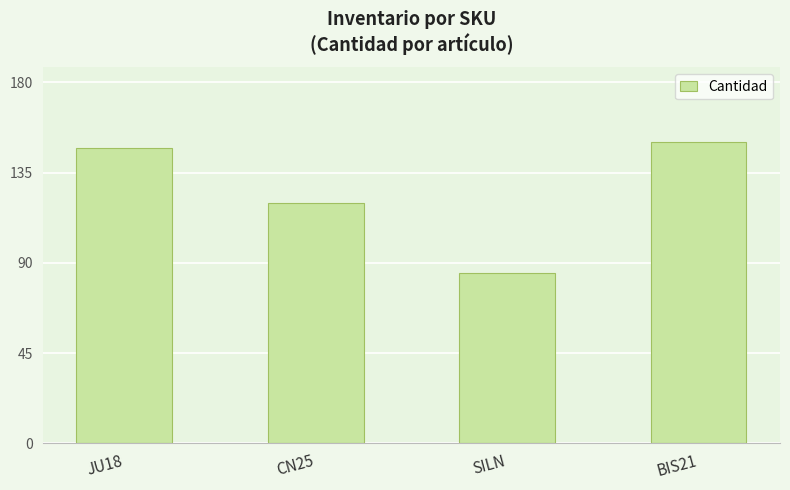

Reading left to right, list all the values displayed in this chart.

147	120	85	150